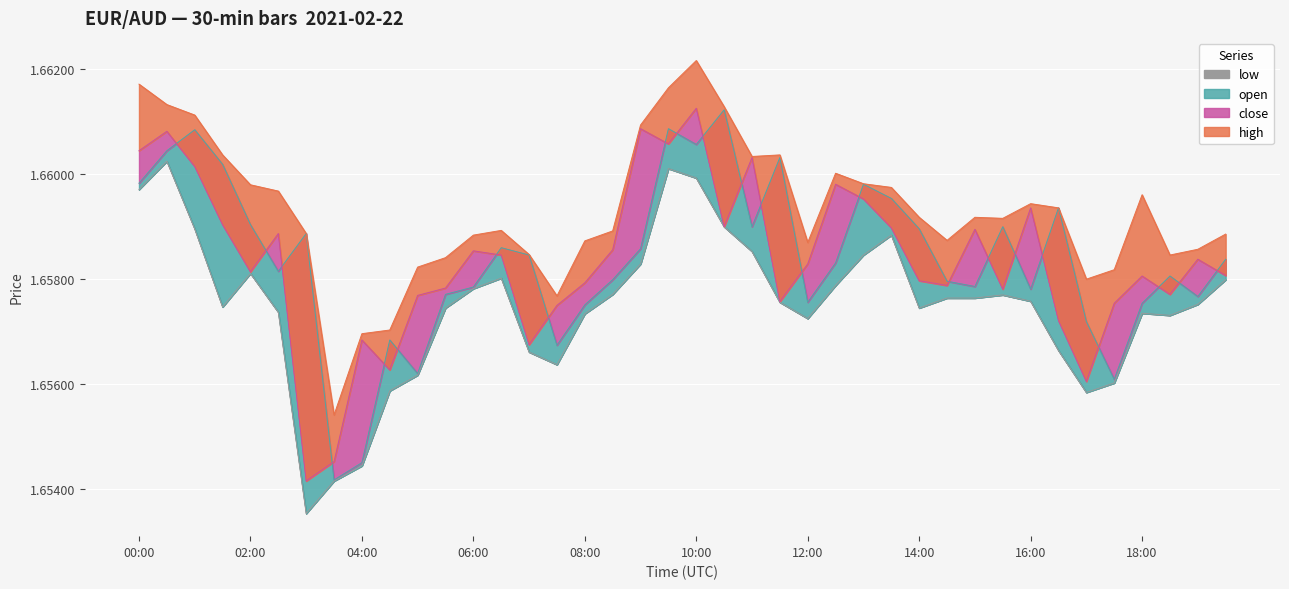

What is the approximate value of high at 15:00?

1.7